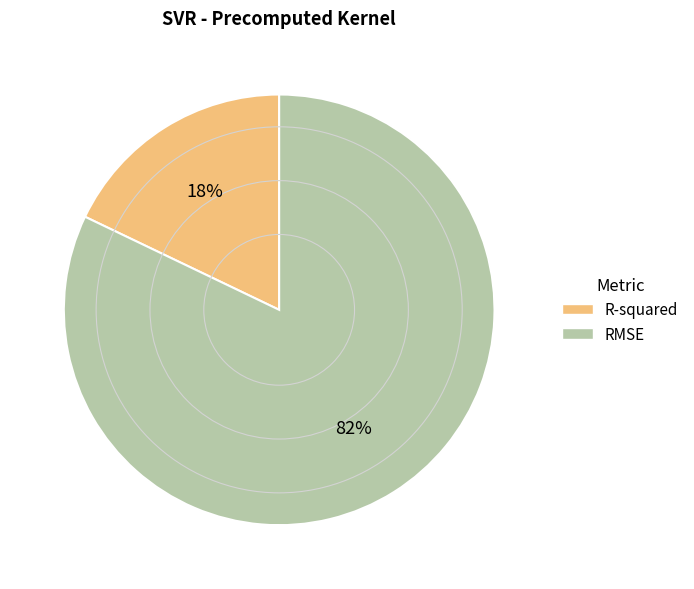

Which slice is the largest?

RMSE